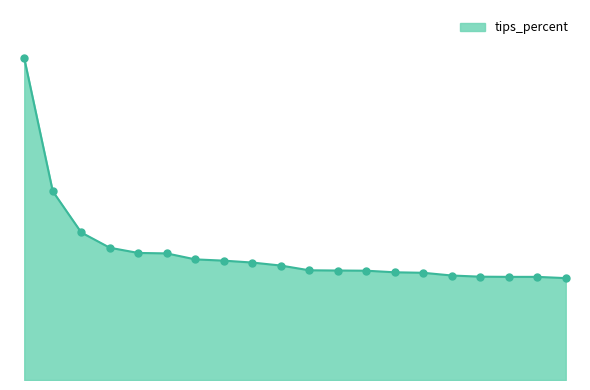

Is this an area chart (filled region under the line)?

Yes